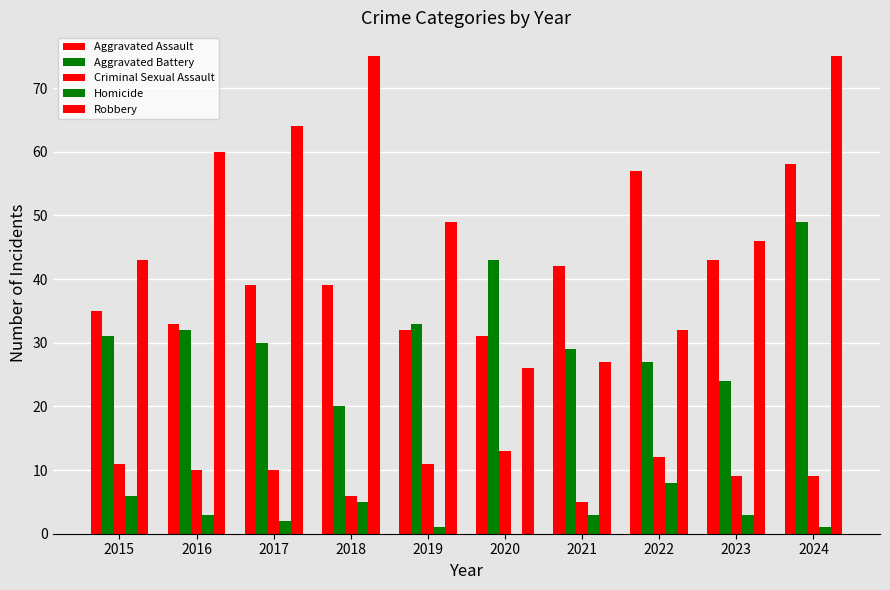

Reading right to left, extract all data points from this chart.

Aggravated Assault: 2024=58	2023=43	2022=57	2021=42	2020=31	2019=32	2018=39	2017=39	2016=33	2015=35
Aggravated Battery: 2024=49	2023=24	2022=27	2021=29	2020=43	2019=33	2018=20	2017=30	2016=32	2015=31
Criminal Sexual Assault: 2024=9	2023=9	2022=12	2021=5	2020=13	2019=11	2018=6	2017=10	2016=10	2015=11
Homicide: 2024=1	2023=3	2022=8	2021=3	2020=0	2019=1	2018=5	2017=2	2016=3	2015=6
Robbery: 2024=75	2023=46	2022=32	2021=27	2020=26	2019=49	2018=75	2017=64	2016=60	2015=43